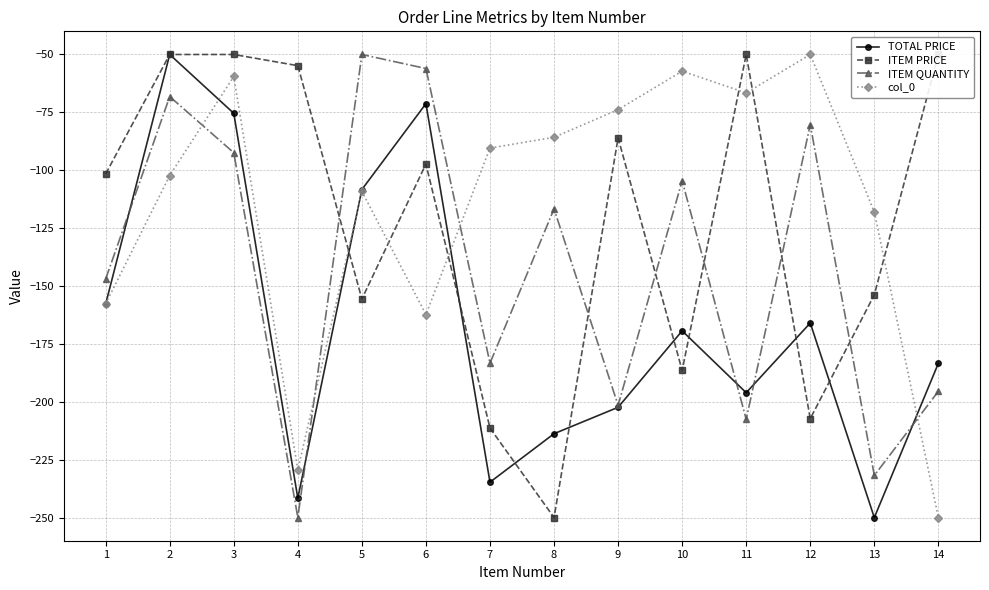

The value of ITEM QUANTITY at 2 is -104.3. True or false?

False